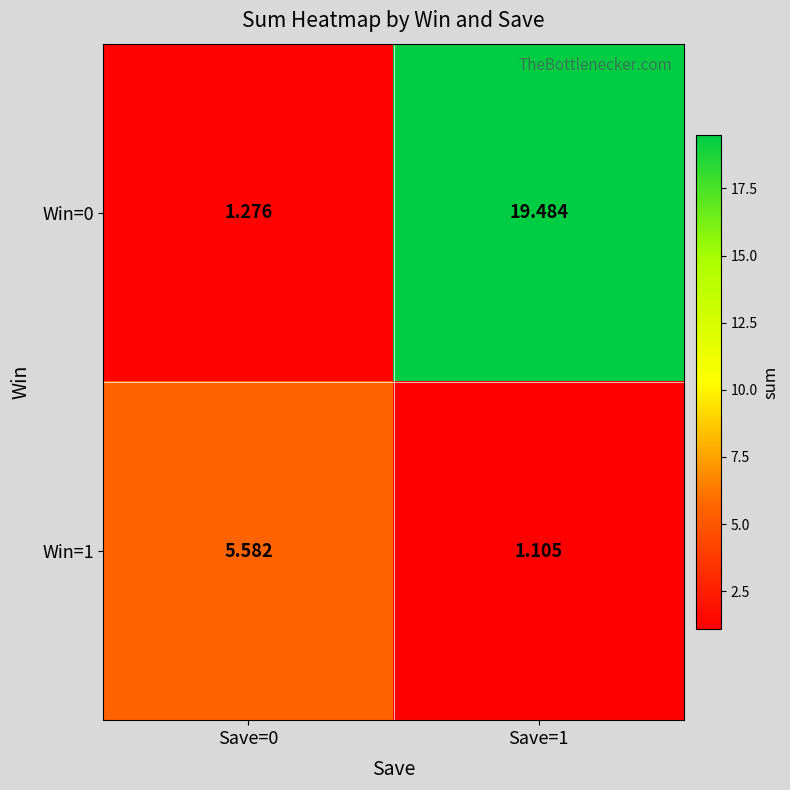

Is the value of Win=1 at Save=1 greater than the value of Win=0 at Save=1?

No